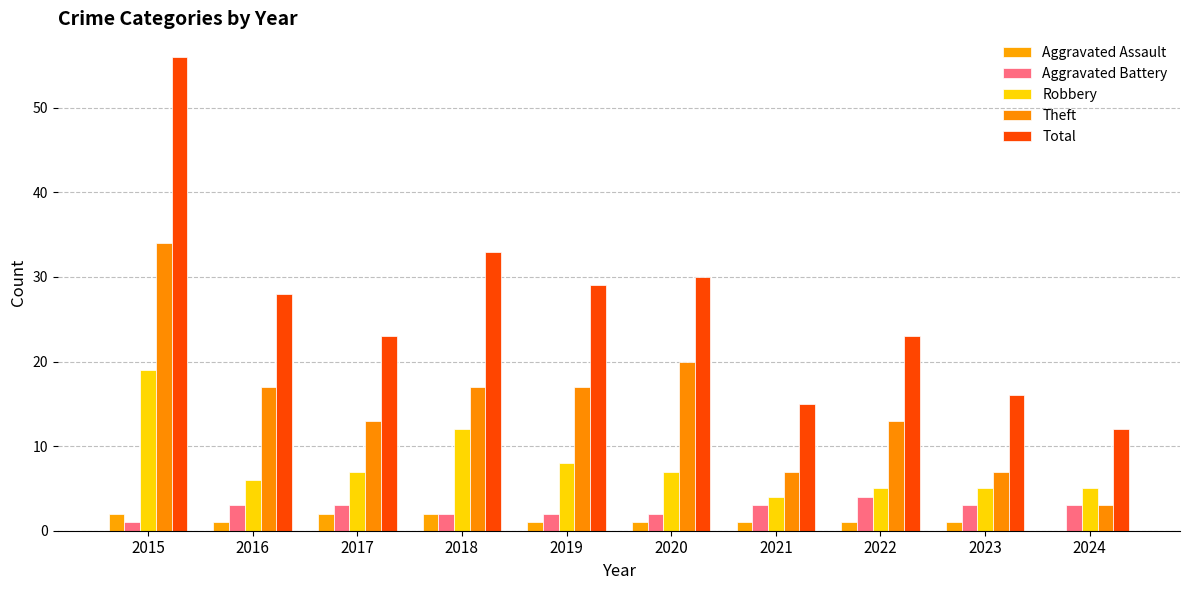

How many series are shown in this chart?

5